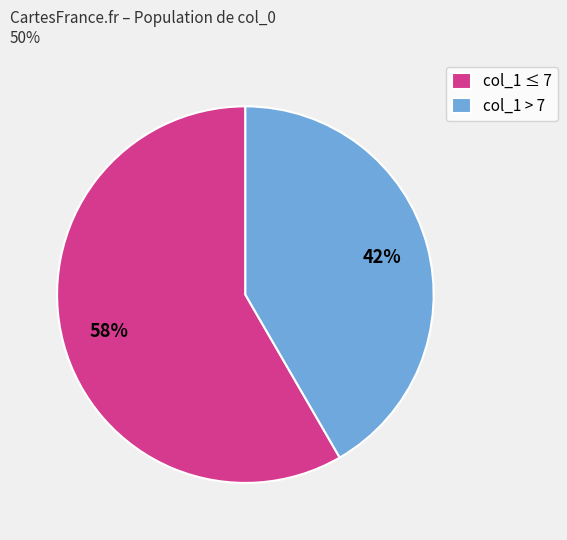

Between col_1 > 7 and col_1 ≤ 7, which is larger?

col_1 ≤ 7